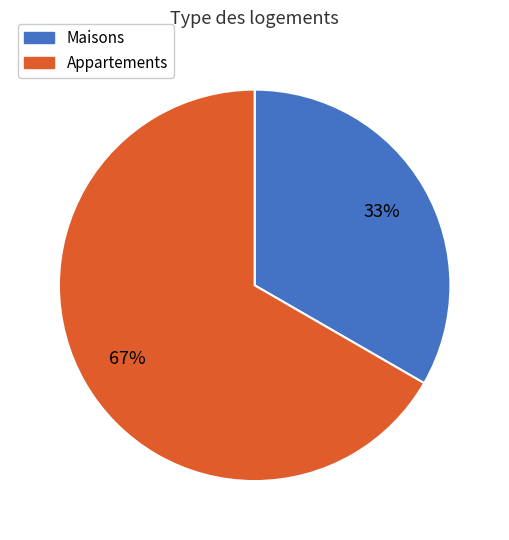

Is there a majority slice in this chart?

Yes